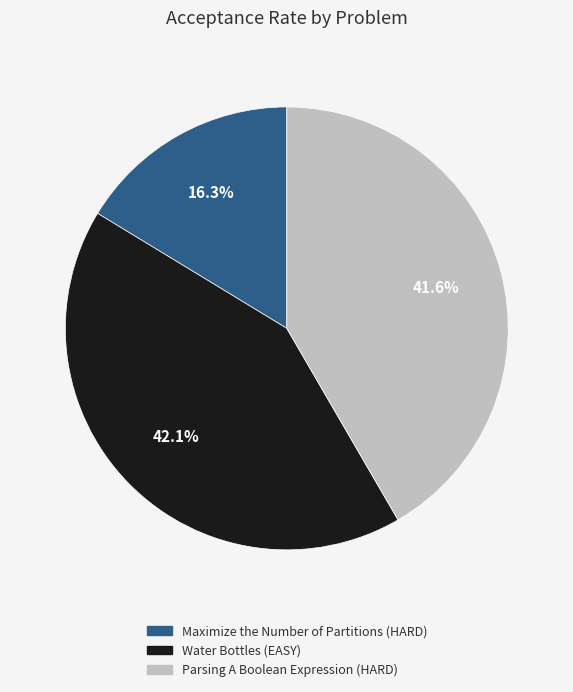

Is there any slice that represents more than half of the pie?

No